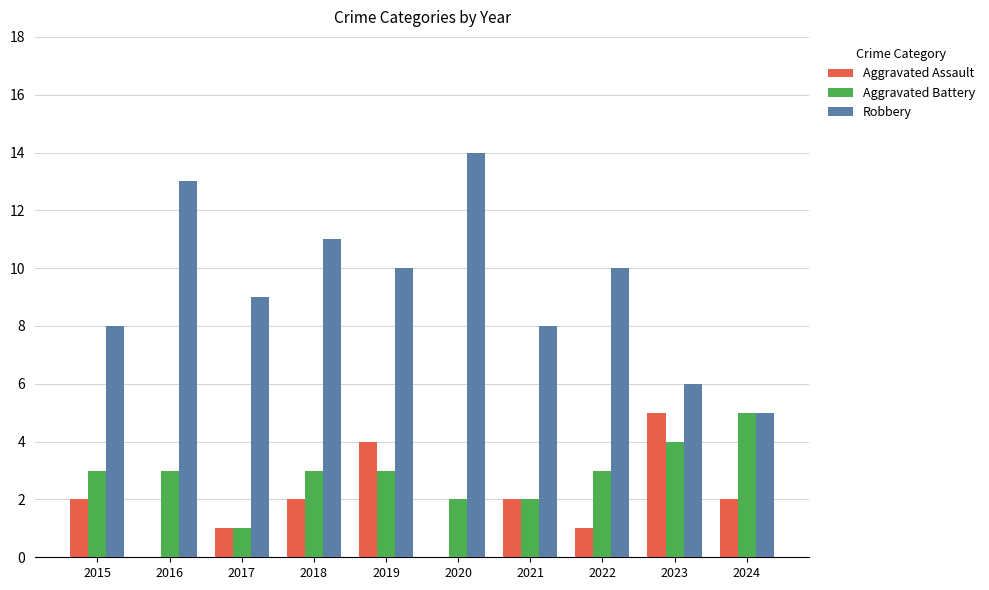

The value of Robbery at 2021 is 8. True or false?

True